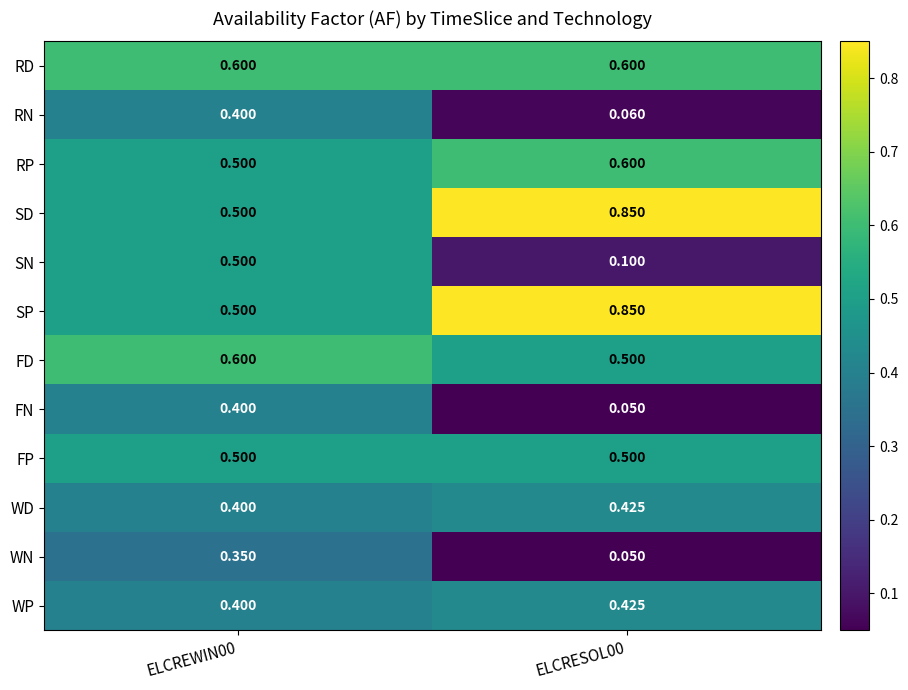

Which series has the largest range (max minus min)?

SN